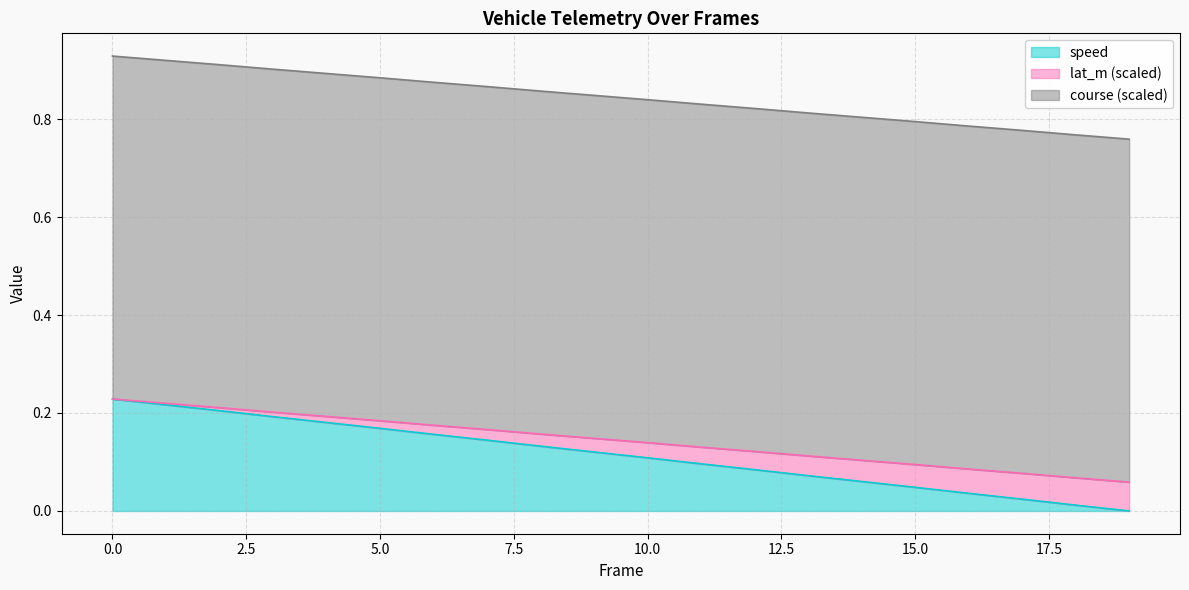

What is the value of the lat_m point at the 15th from the left?

0.1